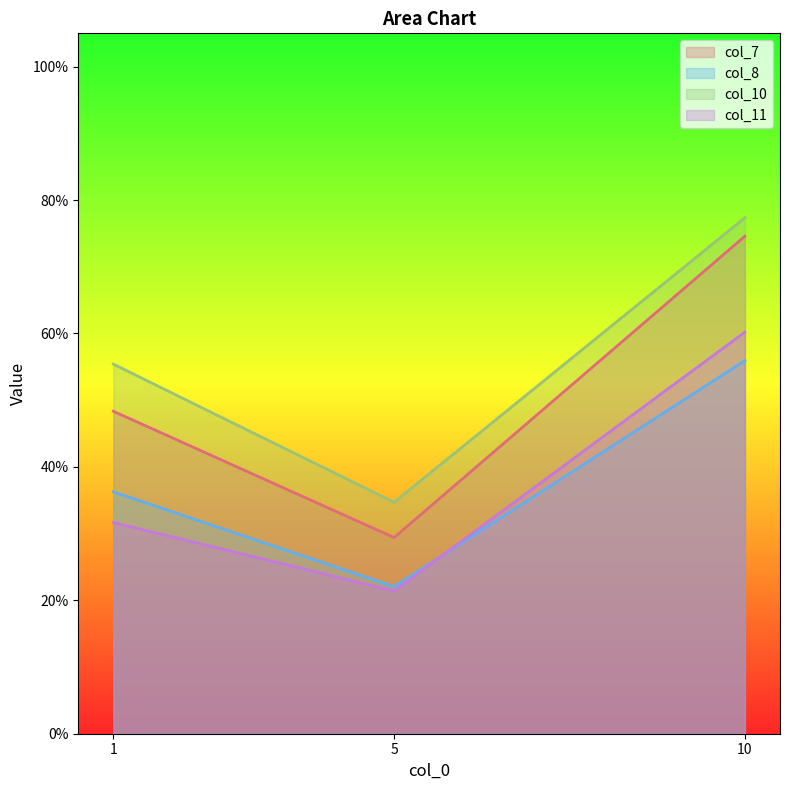

Between 10 and 1, which is larger?

10